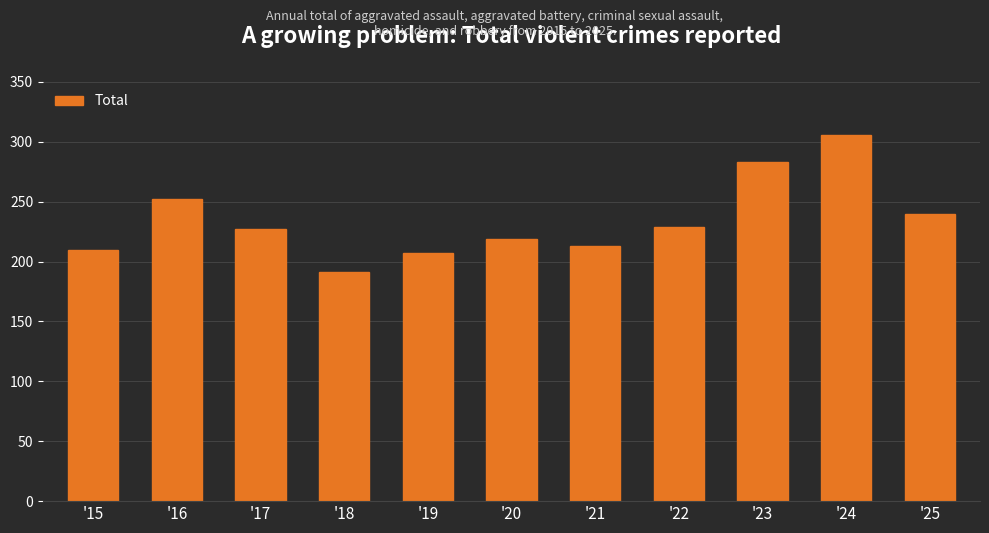

What is the minimum value shown in the chart?

191